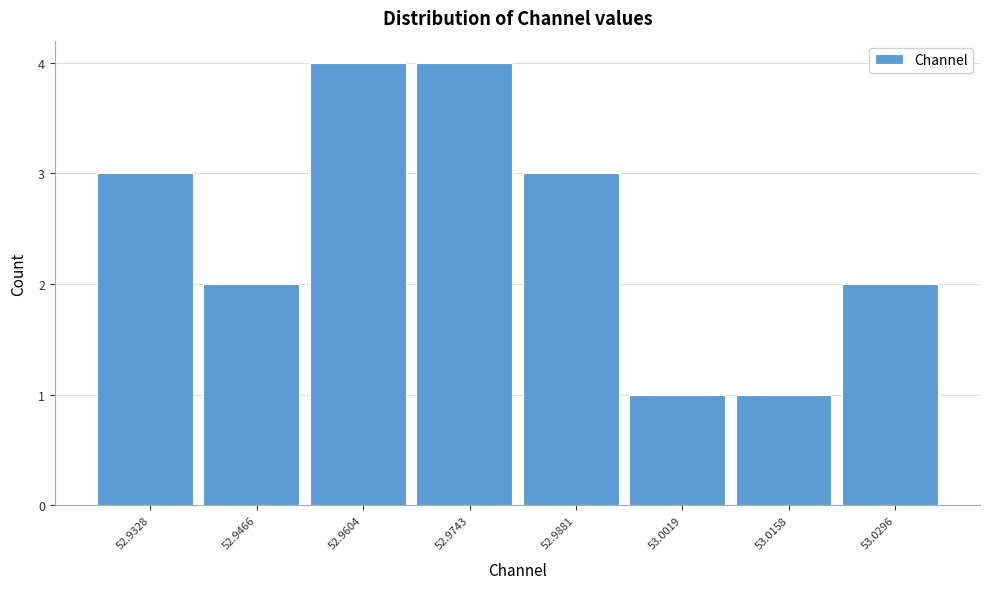

Reading left to right, list every bar in this chart as the range it spans on the x-axis followed by its height. Neither the bar edges nor the heights are printed on the chart, so give them approximately, as read against the axes.

52.926 to 52.940: 3
52.940 to 52.954: 2
52.954 to 52.968: 4
52.968 to 52.982: 4
52.982 to 52.996: 3
52.996 to 53.008: 1
53.008 to 53.022: 1
53.022 to 53.036: 2